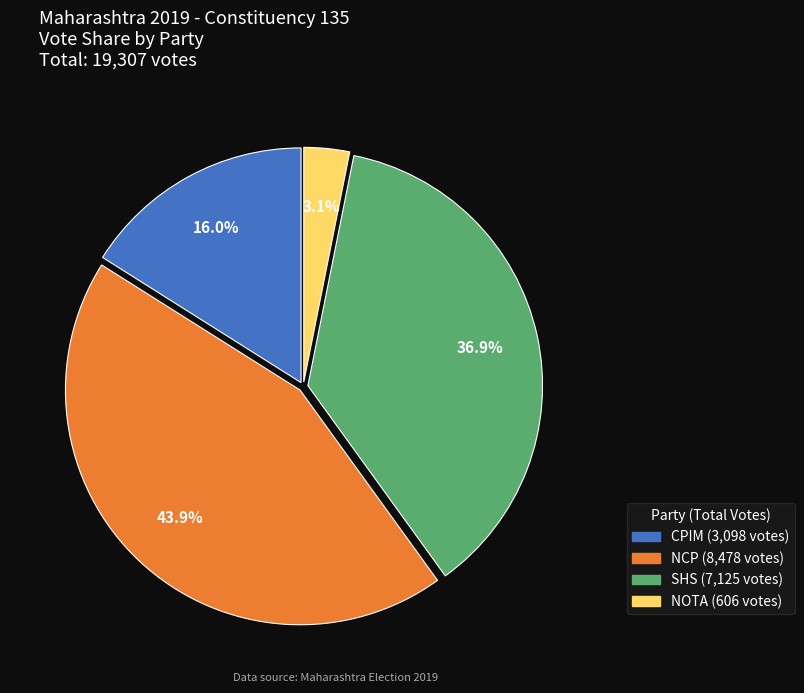

What is the total percentage of CPIM and NCP?

60.0%